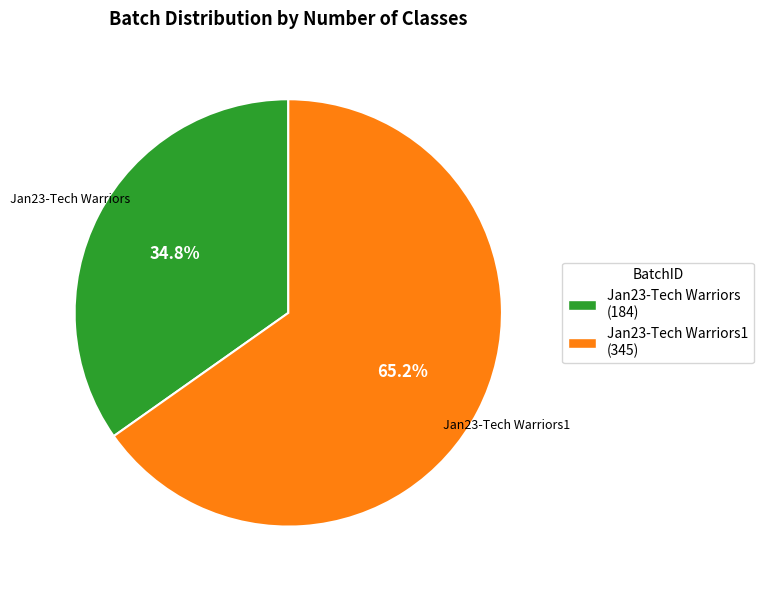

Rank the categories by value from lowest to highest.

Jan23-Tech Warriors (184), Jan23-Tech Warriors1 (345)